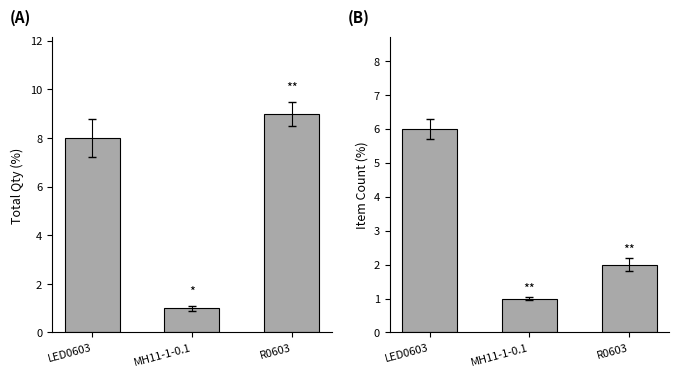

Is it true that Qty equals 1 at MH11-1-0.1?

True